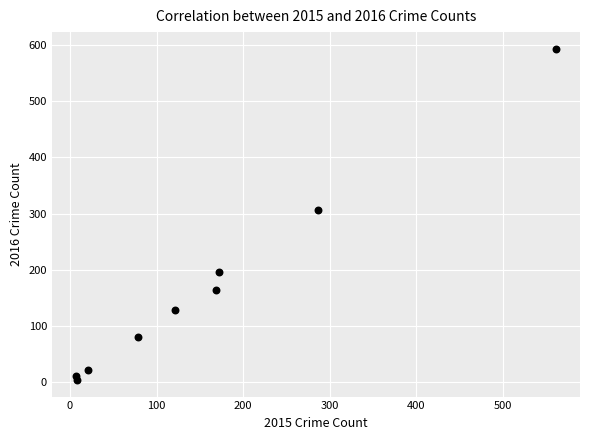

What is the range of Y values (max minus min)?

591